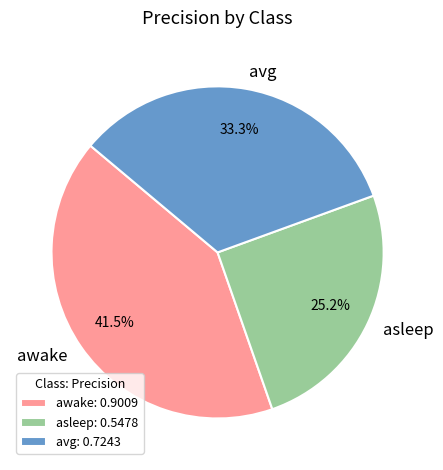

To the nearest percent, what is the combined percentage of avg and awake?

75%